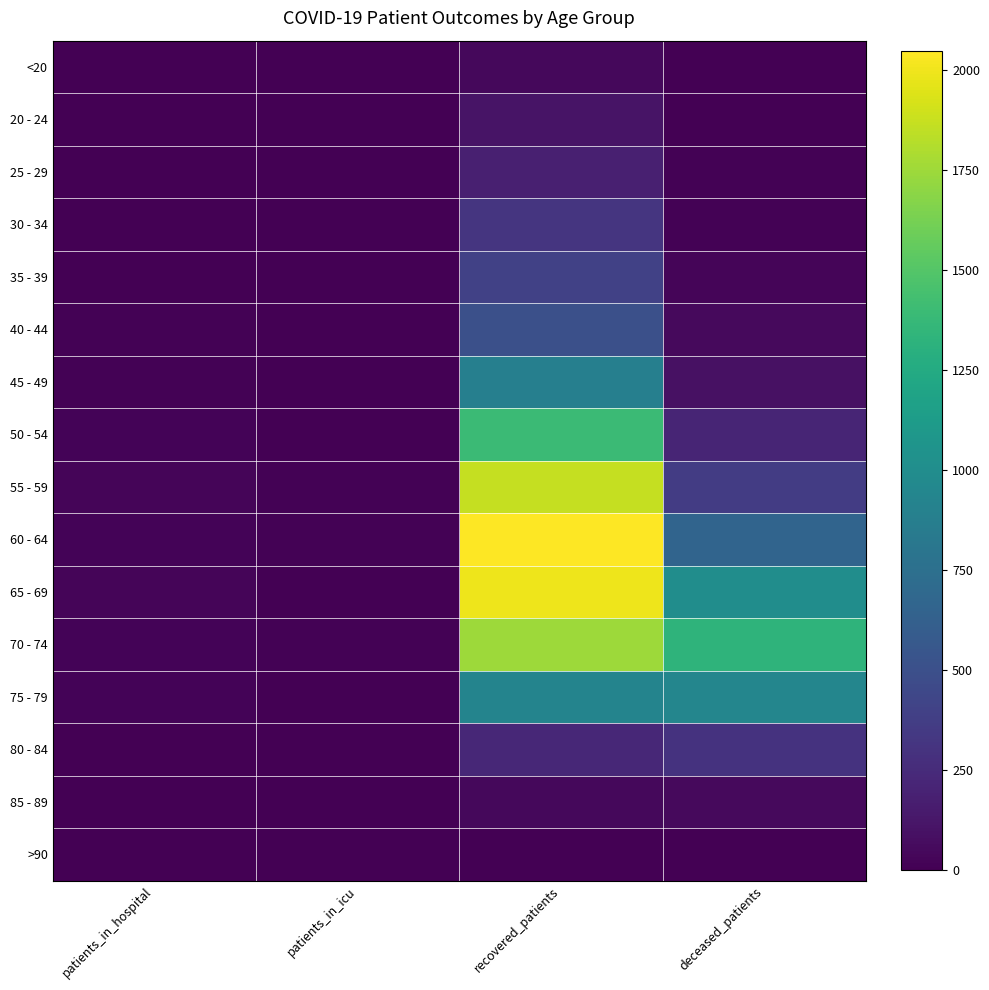

What is the difference between the highest and lowest values at patients_in_icu?

10